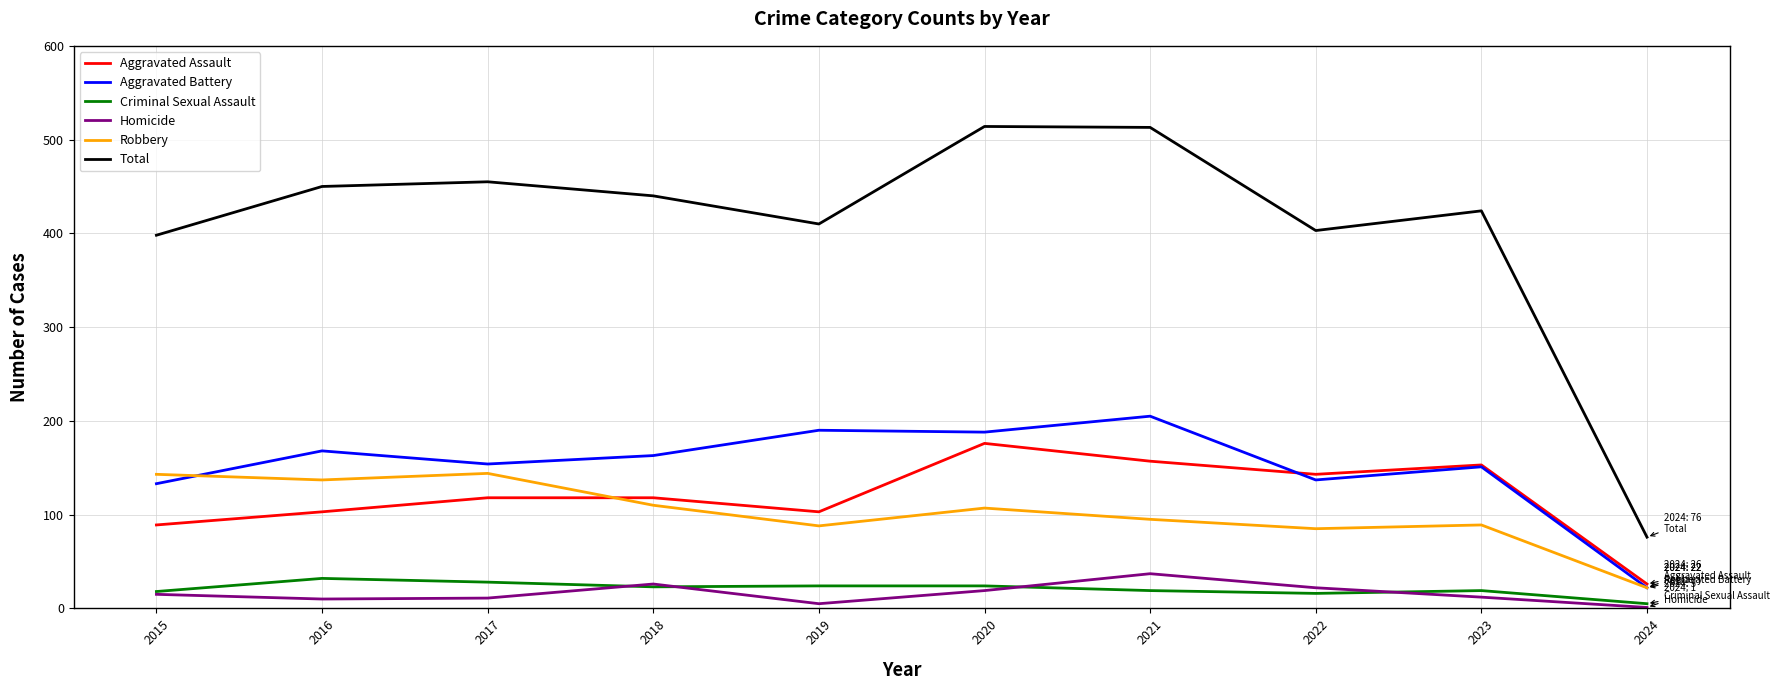

Between 2015 and 2023, which series saw the biggest shift?

Aggravated Assault